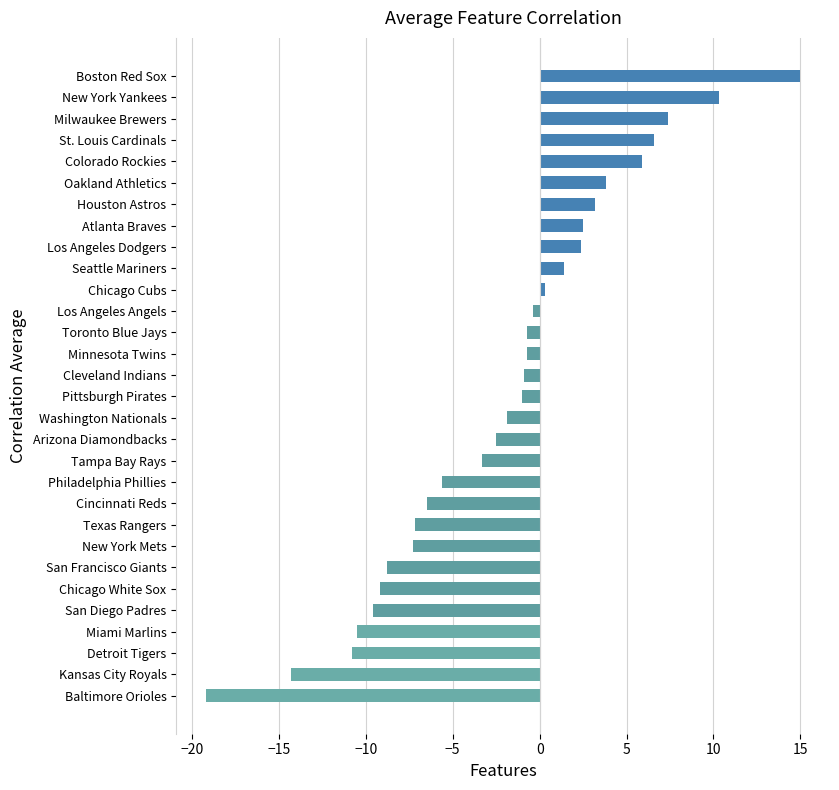

How many negative values are there?

19